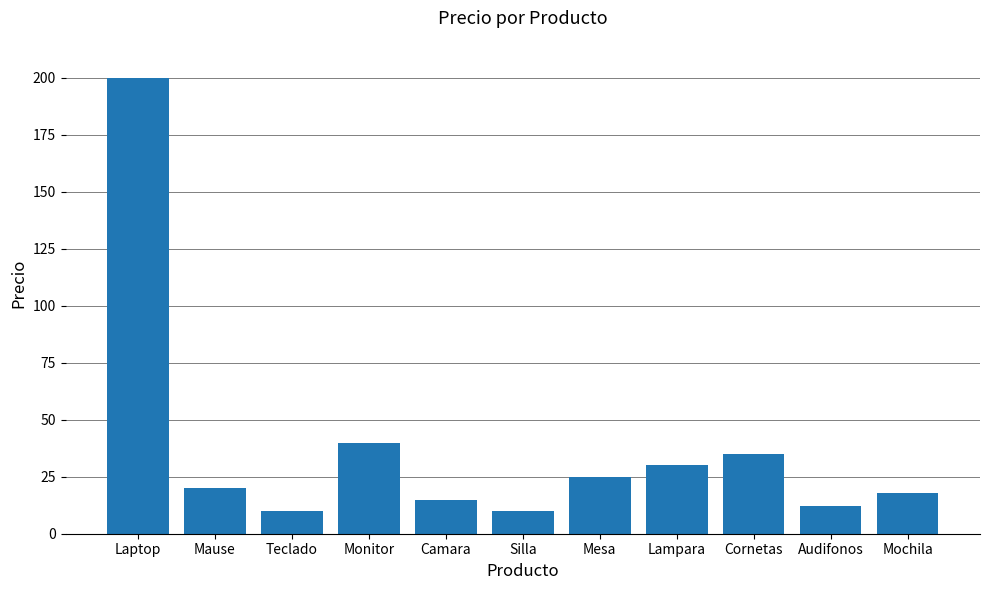

Are the bars horizontal?

No